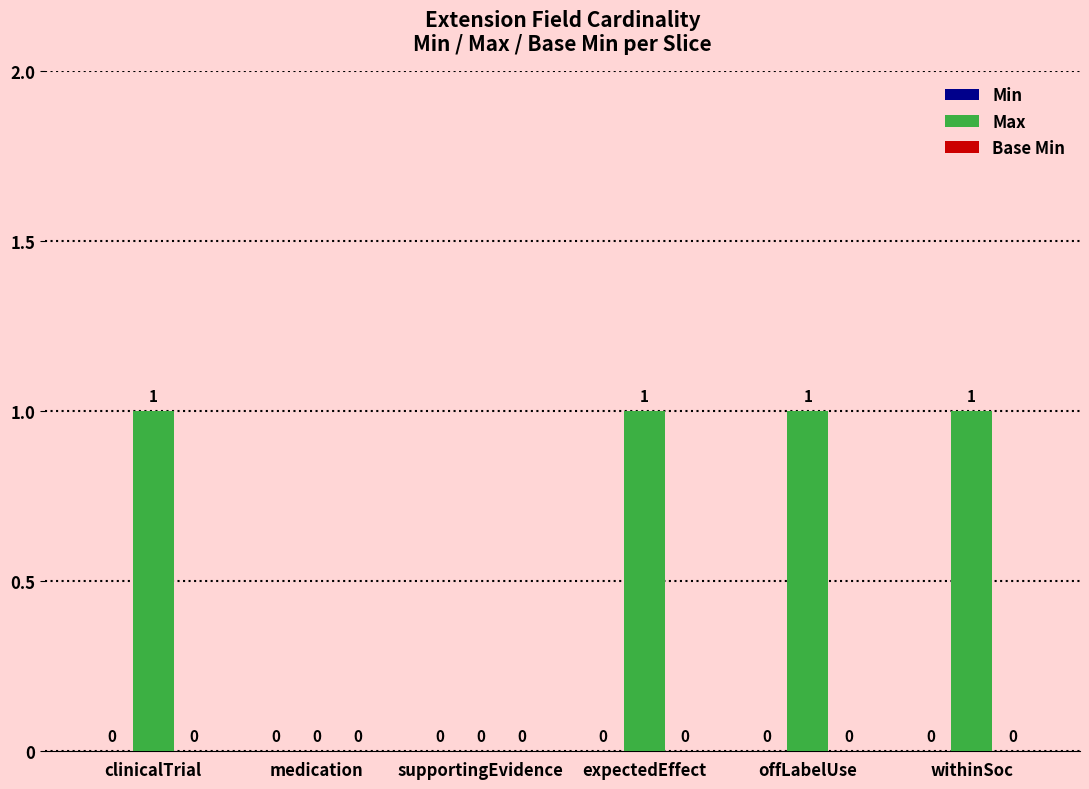

Which has a higher value, withinSoc or supportingEvidence?

withinSoc